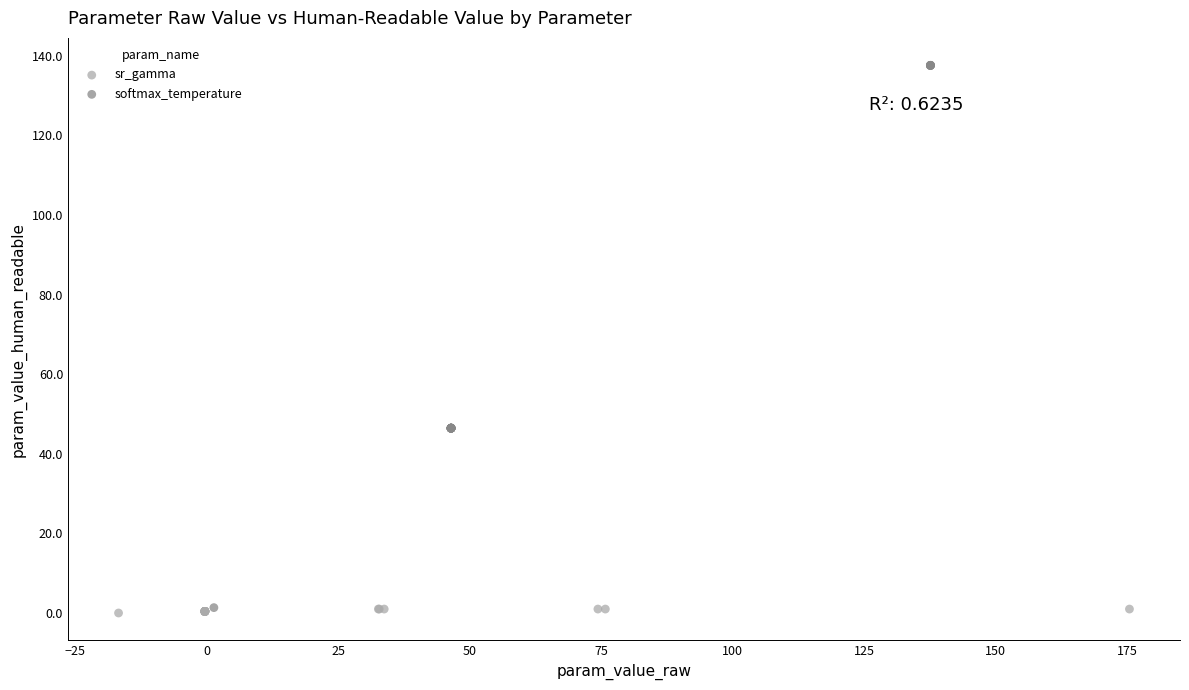

Which series reaches the maximum Y coordinate?

softmax_temperature